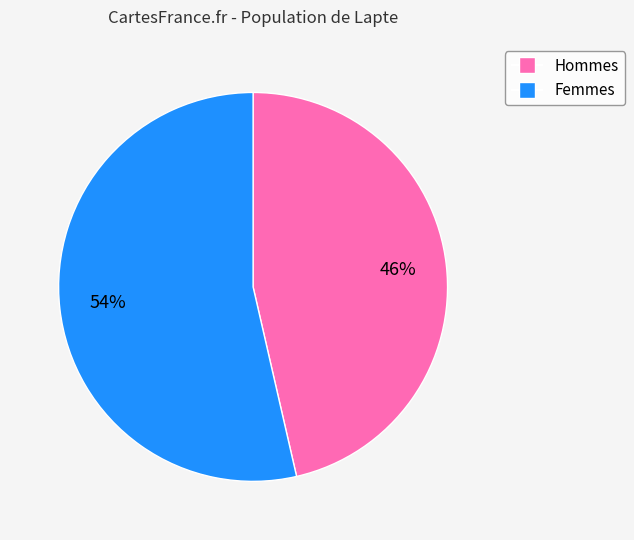

To the nearest percent, what is the average slice percentage?

50%